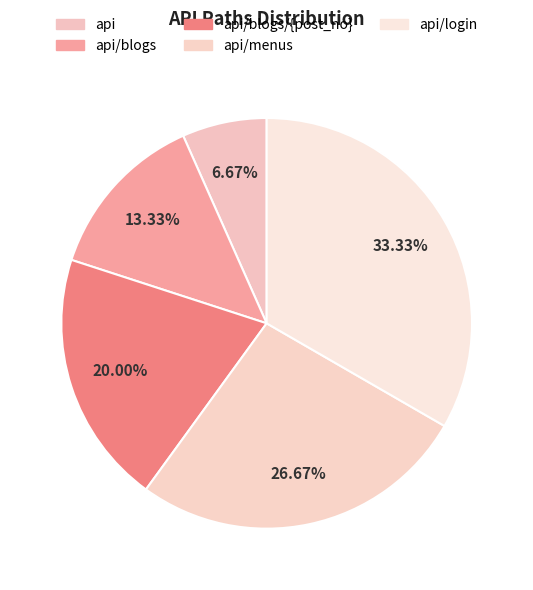

Is it true that api is 19% of the pie?

False